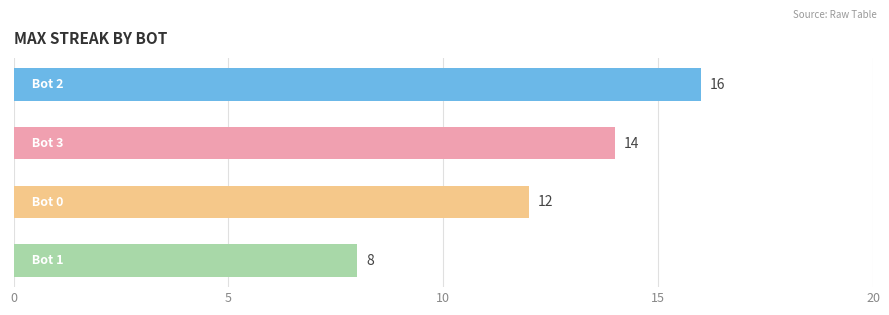

Reading top to bottom, transcribe all the data shown in this chart.

16	14	12	8